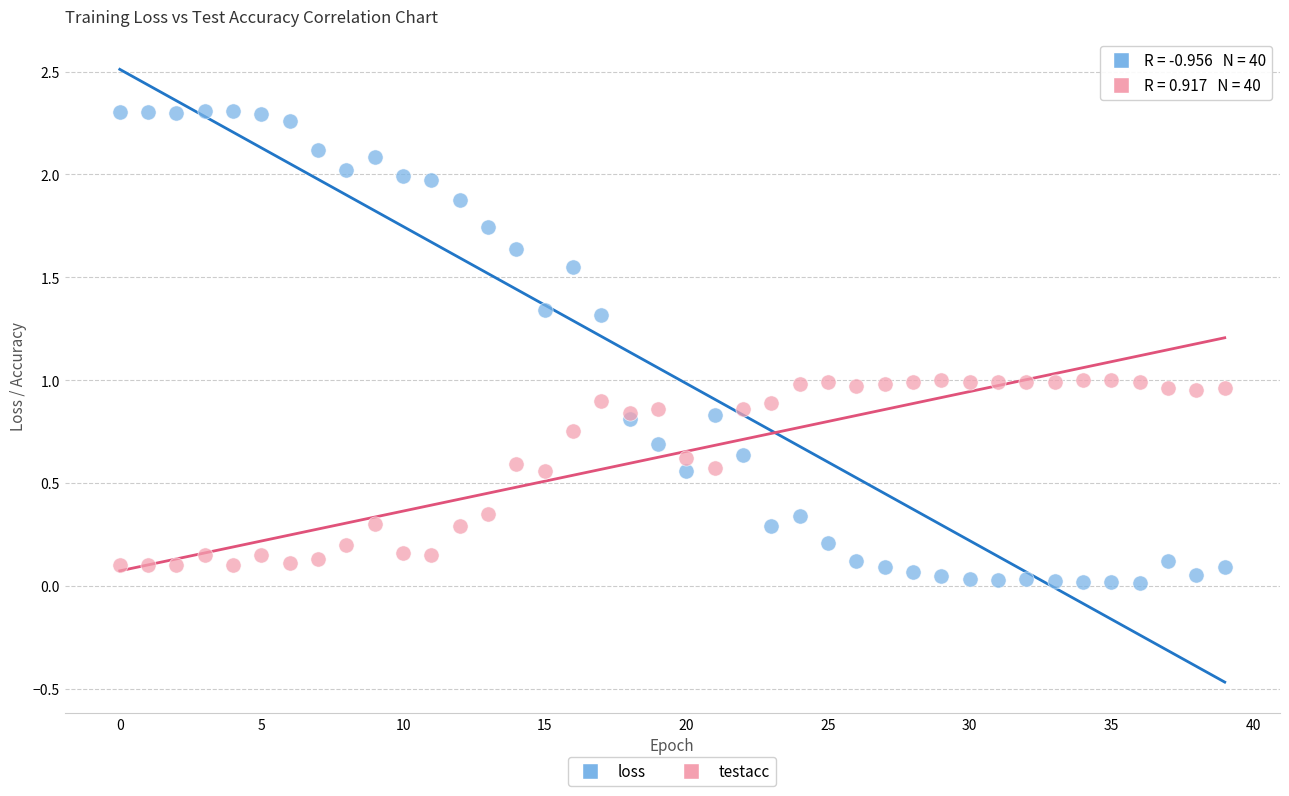

Which series reaches the maximum Y coordinate?

loss